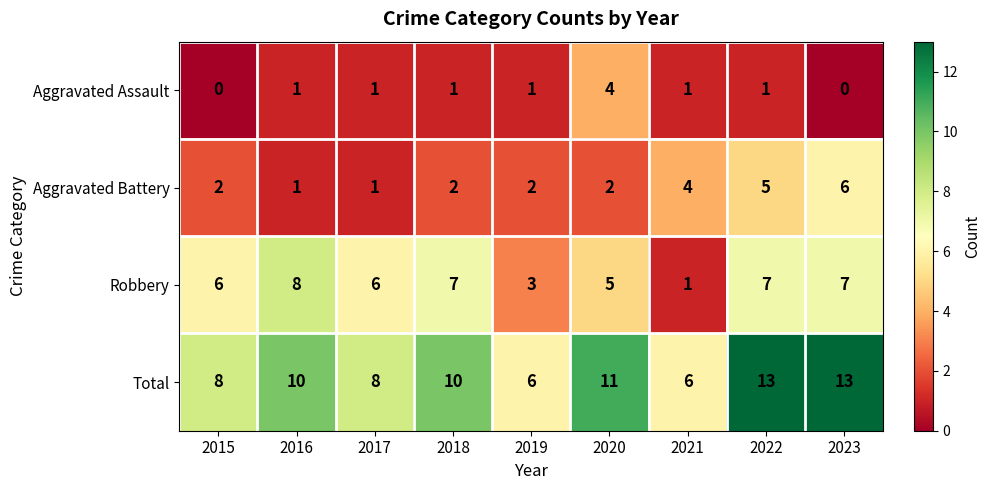

The Aggravated Battery series shows 0 at 2017. True or false?

False